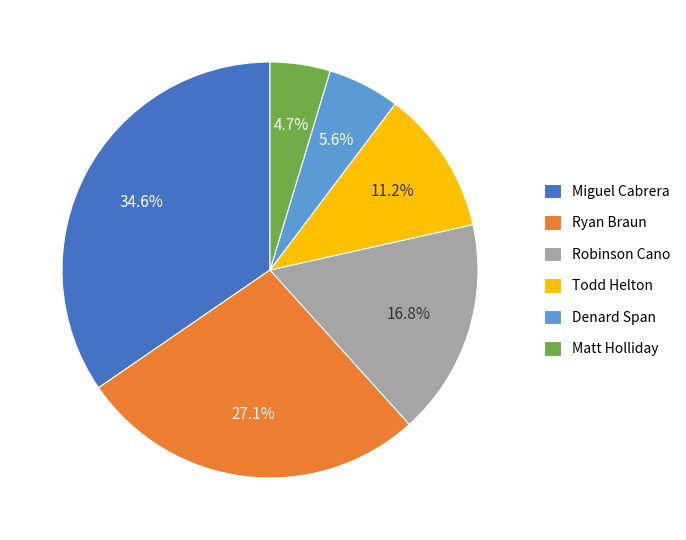

How many slices are in this pie chart?

6